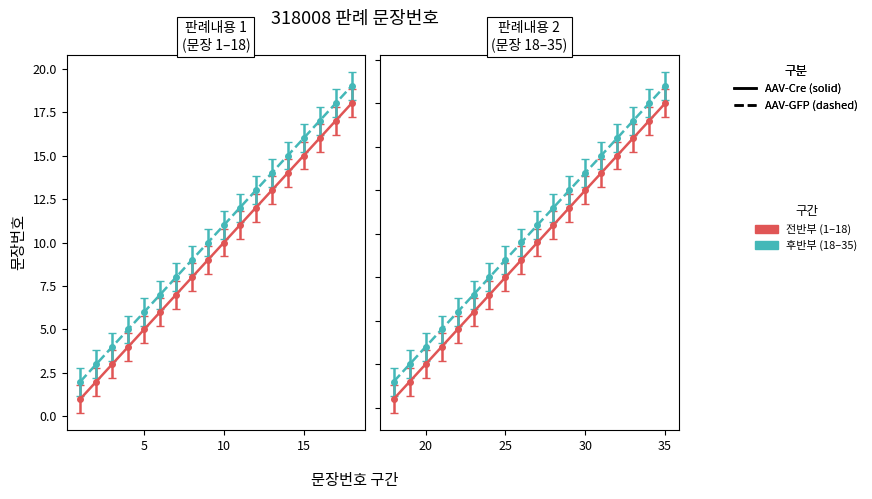

What is the value of the 19th point from the left?

19